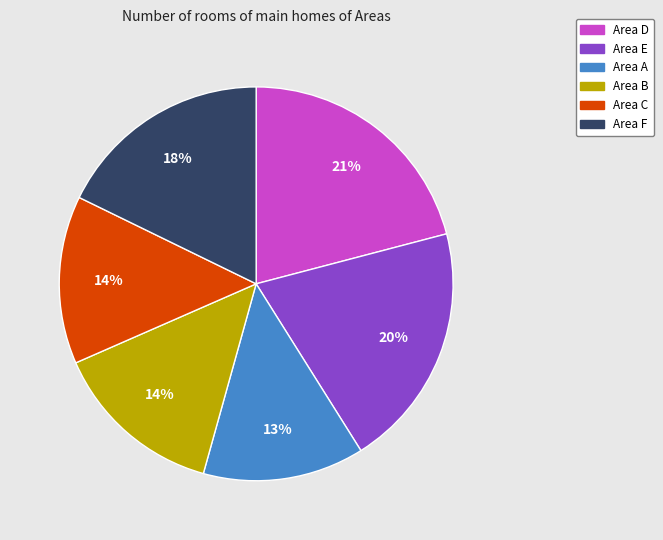

How many segments does this pie chart have?

6